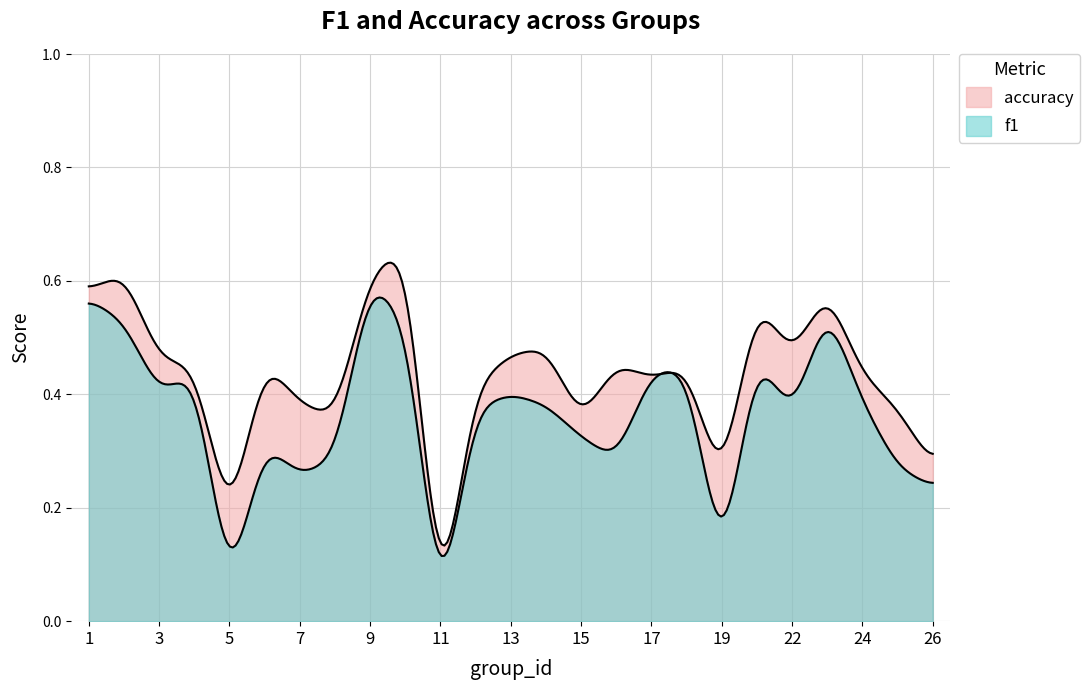

What are all the series names shown in the legend?

f1, accuracy